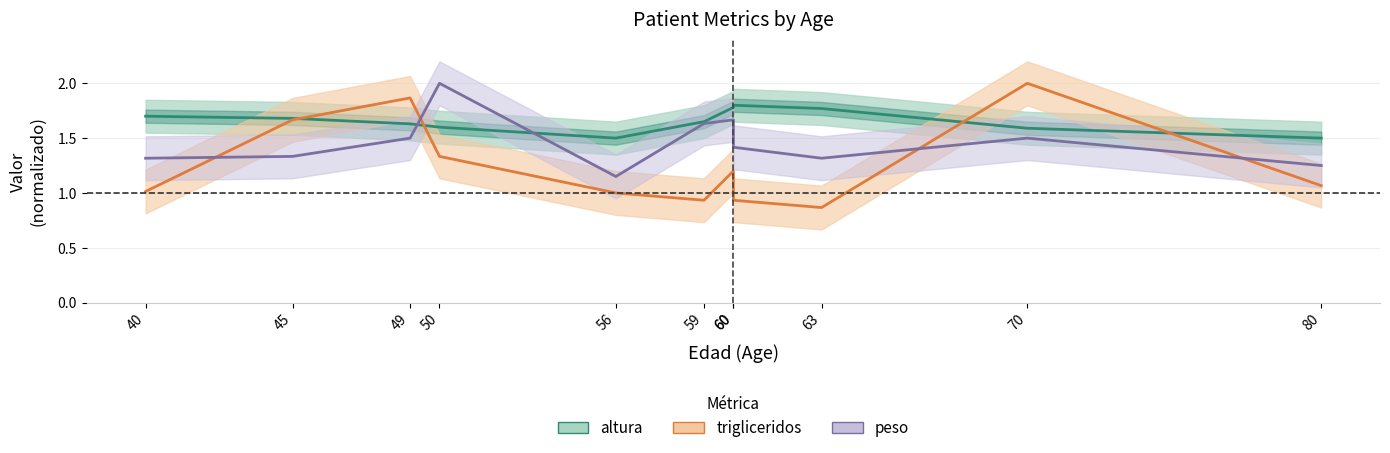

What is the total value across all series at 80?

3.8